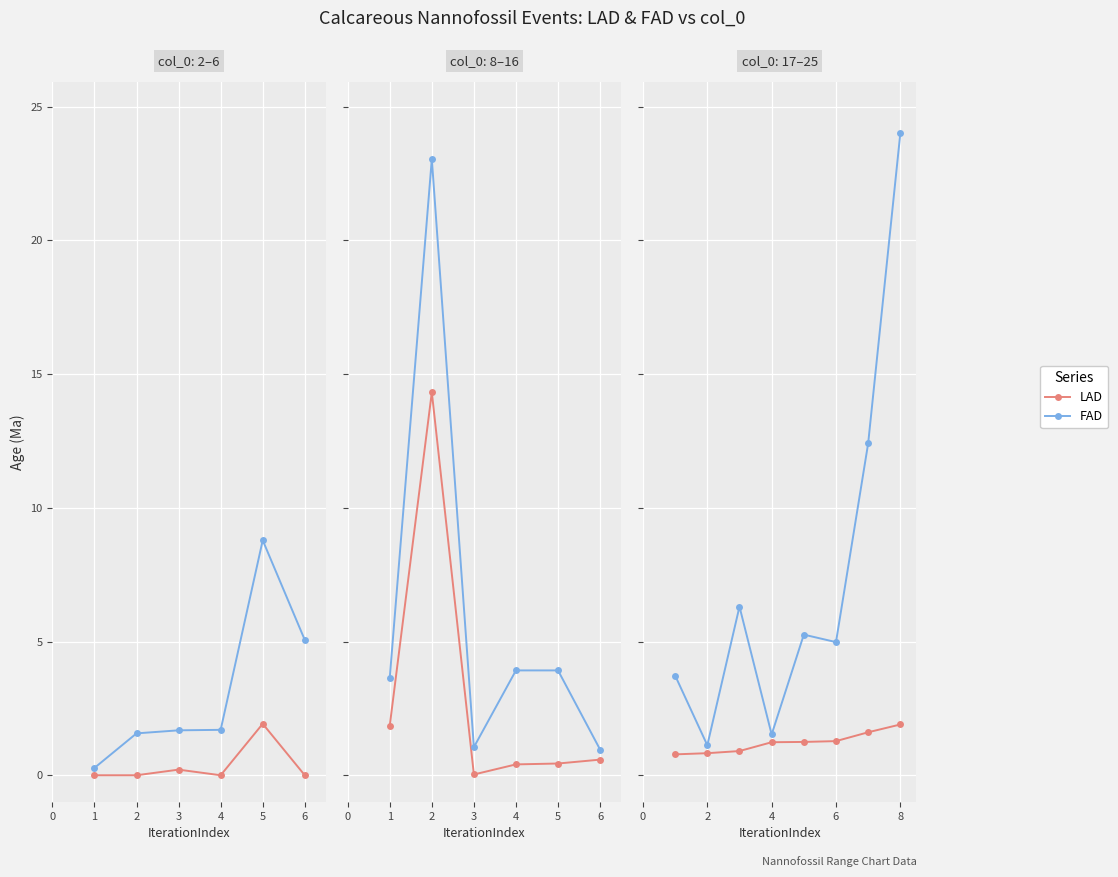

Which series has the widest spread of values?

FAD